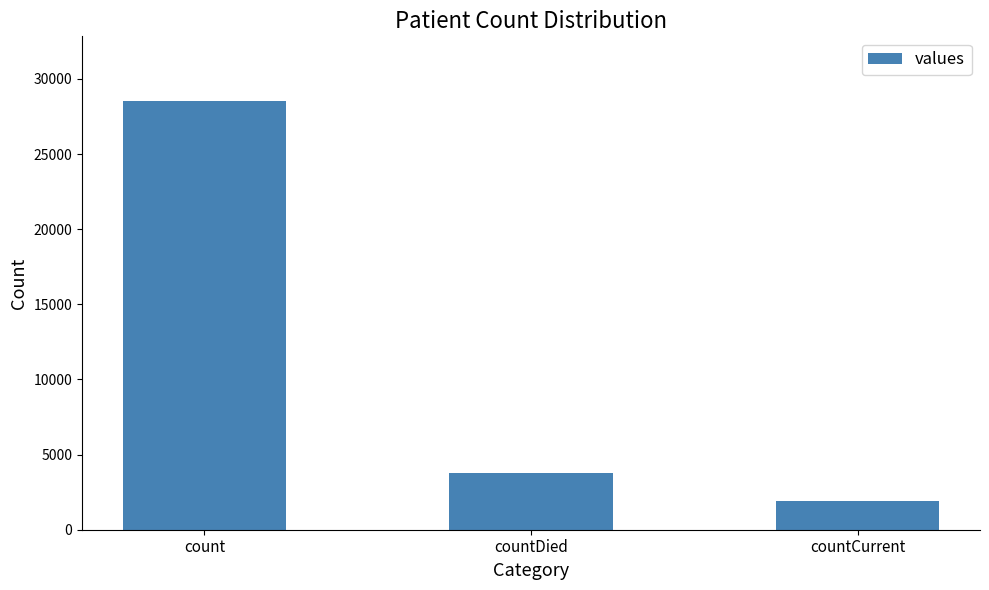

What is the sum of the values at count and countCurrent?

30466